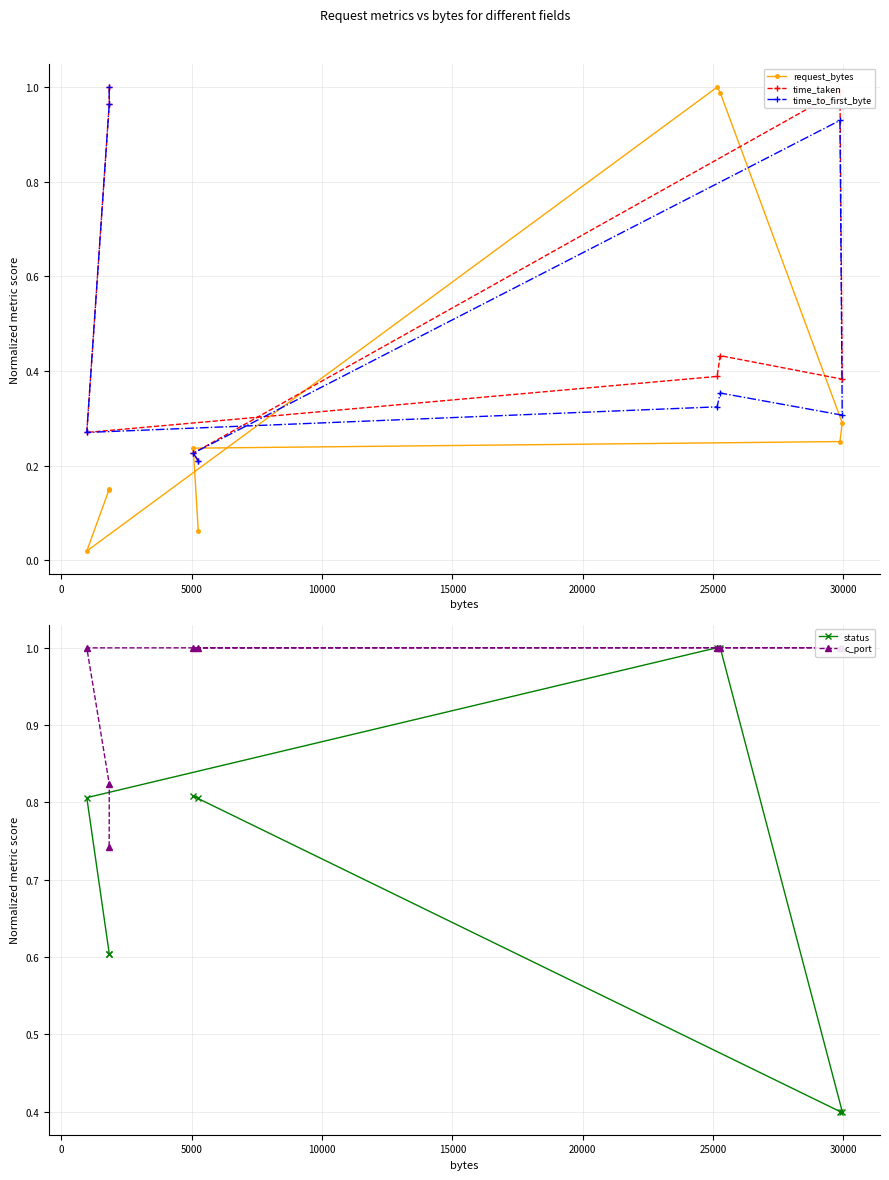

What are all the series names shown in the legend?

request_bytes, time_taken, time_to_first_byte, status, c_port